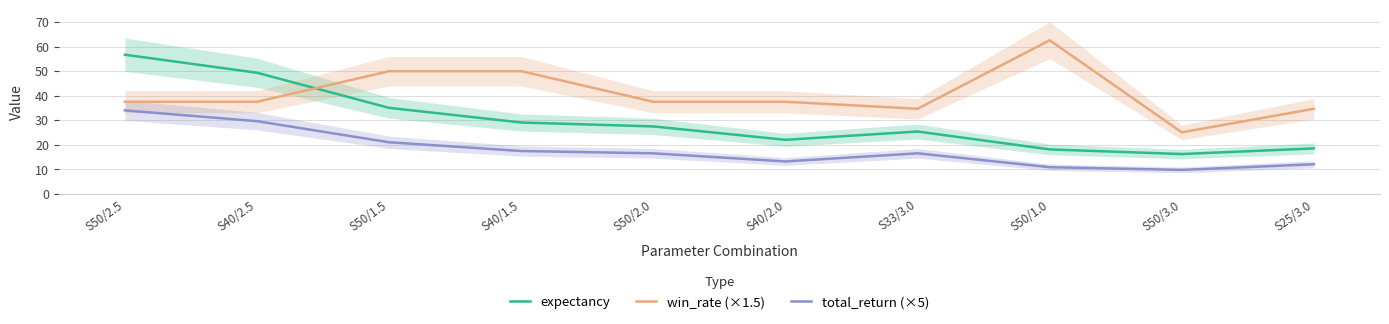

Does the chart have visible grid lines?

Yes